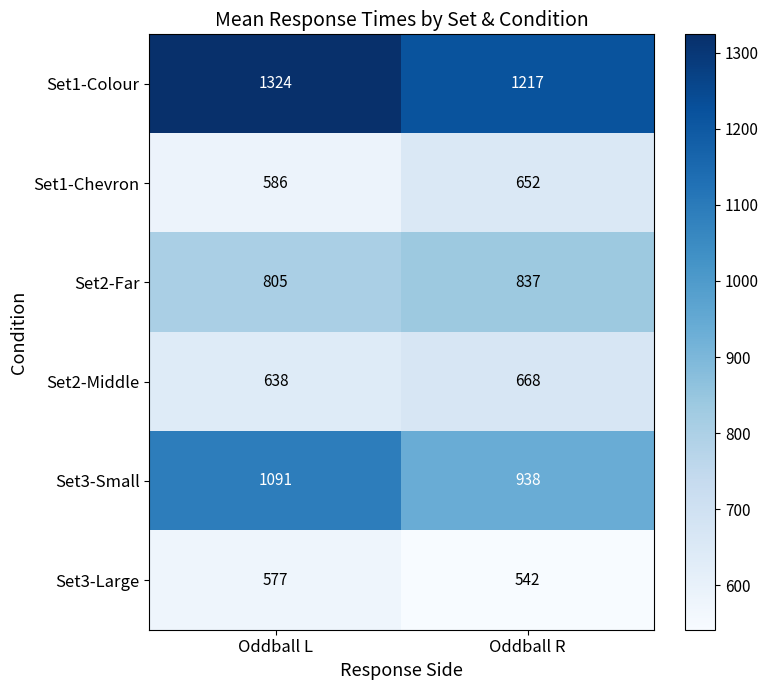

Reading left to right, extract all data points from this chart.

Set1-Colour: Oddball L=1324	Oddball R=1217
Set1-Chevron: Oddball L=586	Oddball R=652
Set2-Far: Oddball L=805	Oddball R=837
Set2-Middle: Oddball L=638	Oddball R=668
Set3-Small: Oddball L=1091	Oddball R=938
Set3-Large: Oddball L=577	Oddball R=542